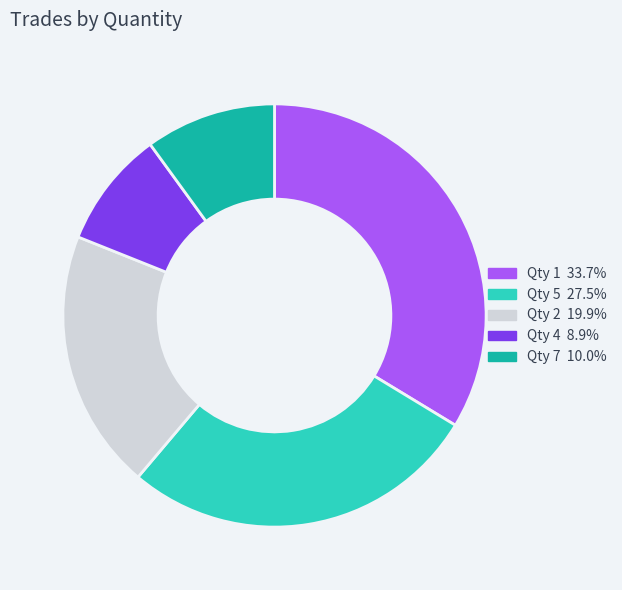

Is there a majority slice in this chart?

No